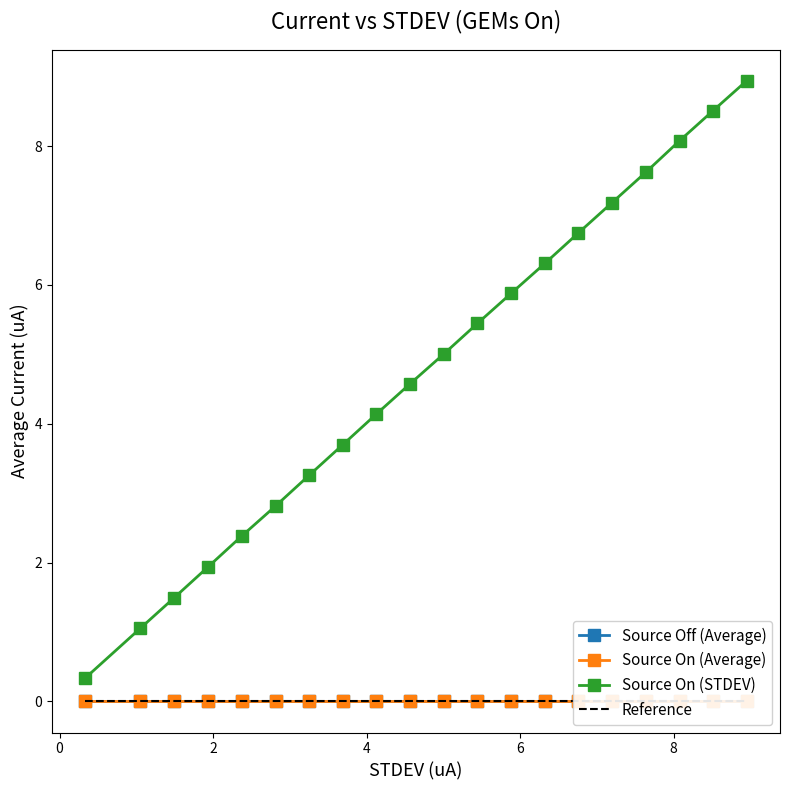

Reading right to left, list all the values displayed in this chart.

Source Off (Average): 19=0.0	18=-0.0	17=0.0	16=0.0	15=-0.0	14=-0.0	13=-0.0	12=0.0	11=0.0	10=-0.0	9=-0.0	8=0.0	7=0.0	6=0.0	5=0.0	4=0.0	3=0.0	2=0.0	1=0.0	0=0.0
Source On (Average): 19=-0.0	18=-0.0	17=-0.0	16=-0.0	15=-0.0	14=-0.0	13=-0.0	12=-0.0	11=-0.0	10=-0.0	9=-0.0	8=-0.0	7=-0.0	6=-0.0	5=-0.0	4=-0.0	3=-0.0	2=-0.0	1=-0.0	0=-0.0
Source On (STDEV): 19=8.9	18=8.5	17=8.1	16=7.6	15=7.2	14=6.7	13=6.3	12=5.9	11=5.4	10=5.0	9=4.6	8=4.1	7=3.7	6=3.3	5=2.8	4=2.4	3=1.9	2=1.5	1=1.1	0=0.3